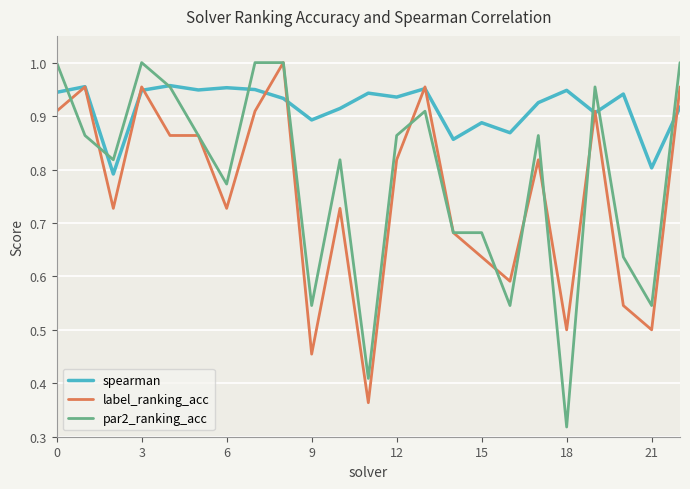

List the series in order of their overall mean, lowest first.

label_ranking_acc, par2_ranking_acc, spearman